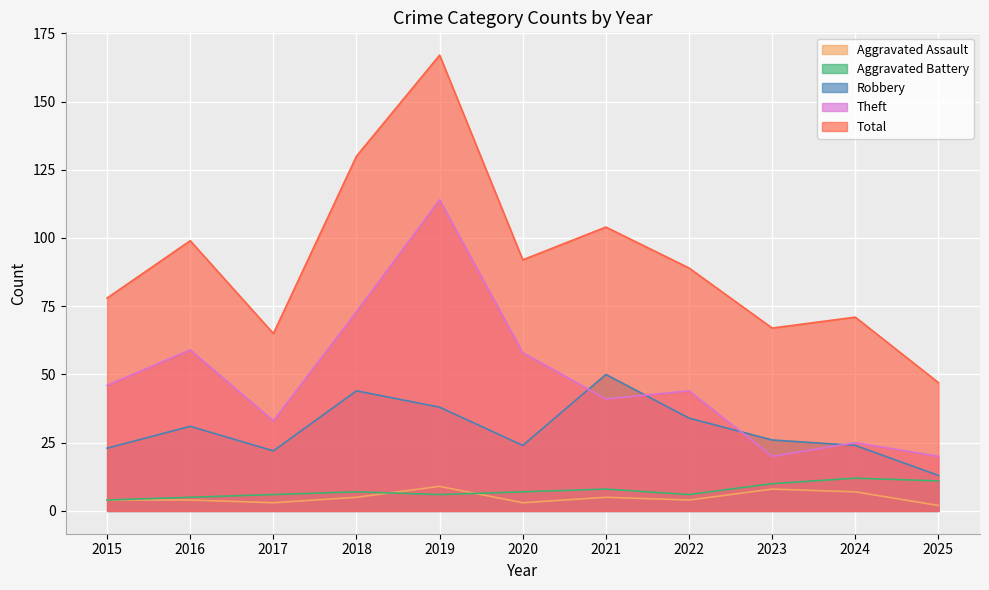

How many interior local valleys does the Robbery series have?

2